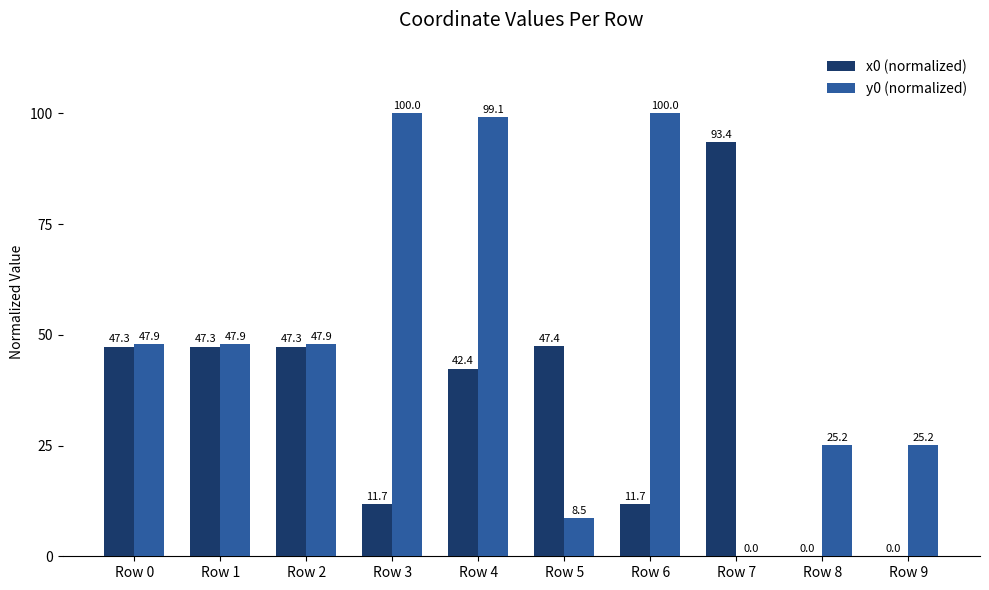

Between Row 6 and Row 8, which series saw the biggest shift?

y0 (normalized)